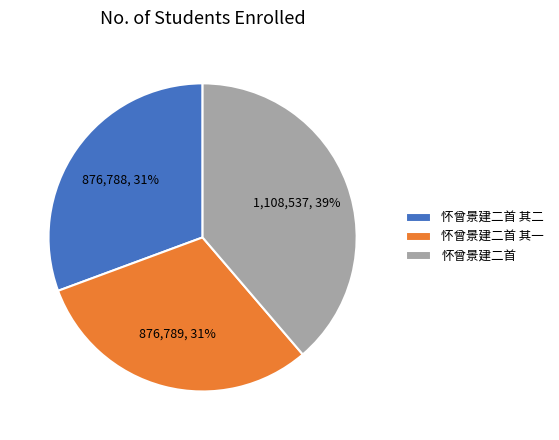

Approximately how many times larger is the value at 怀曾景建二首 其二 compared to 怀曾景建二首 其一?

1.0